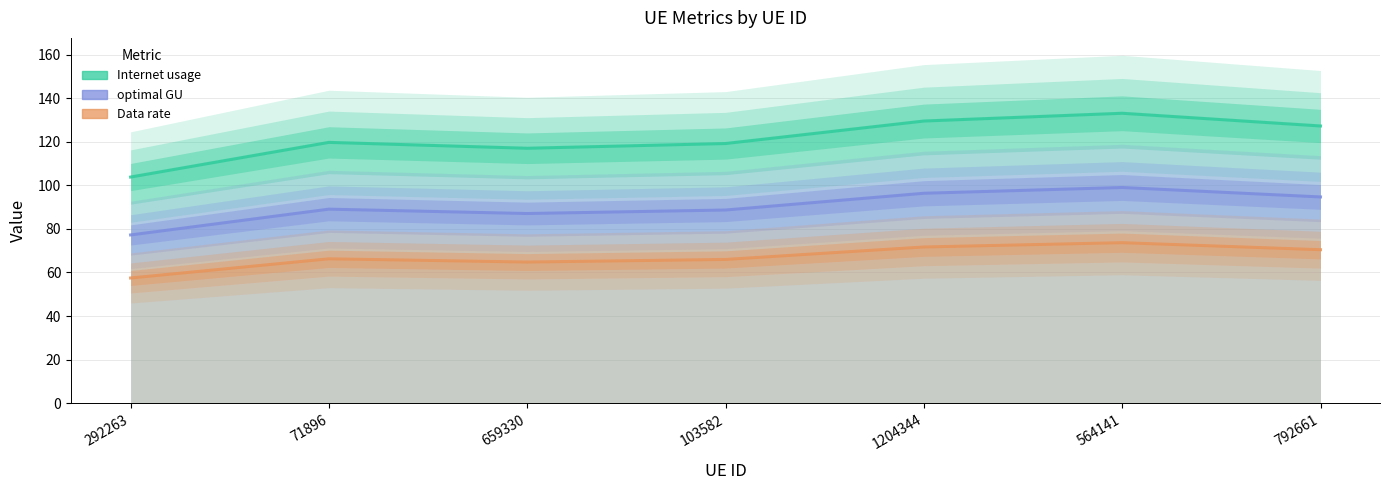

Where is optimal GU nearest to the value 88?

103582